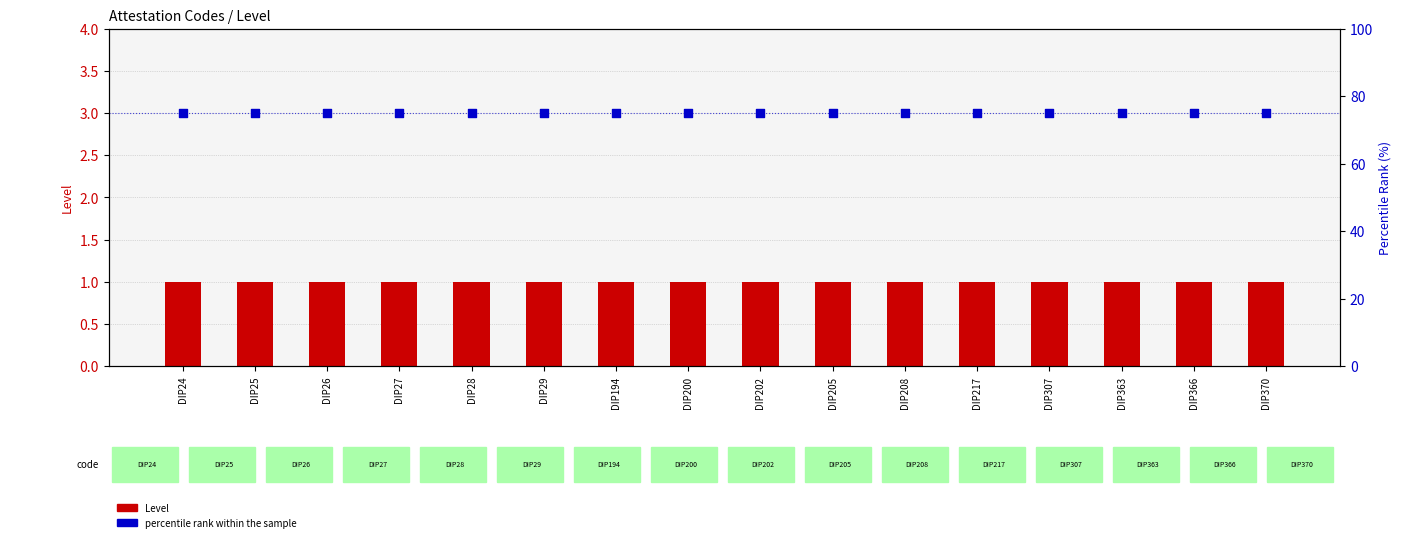

What is the total value across all series at DIP307?

76